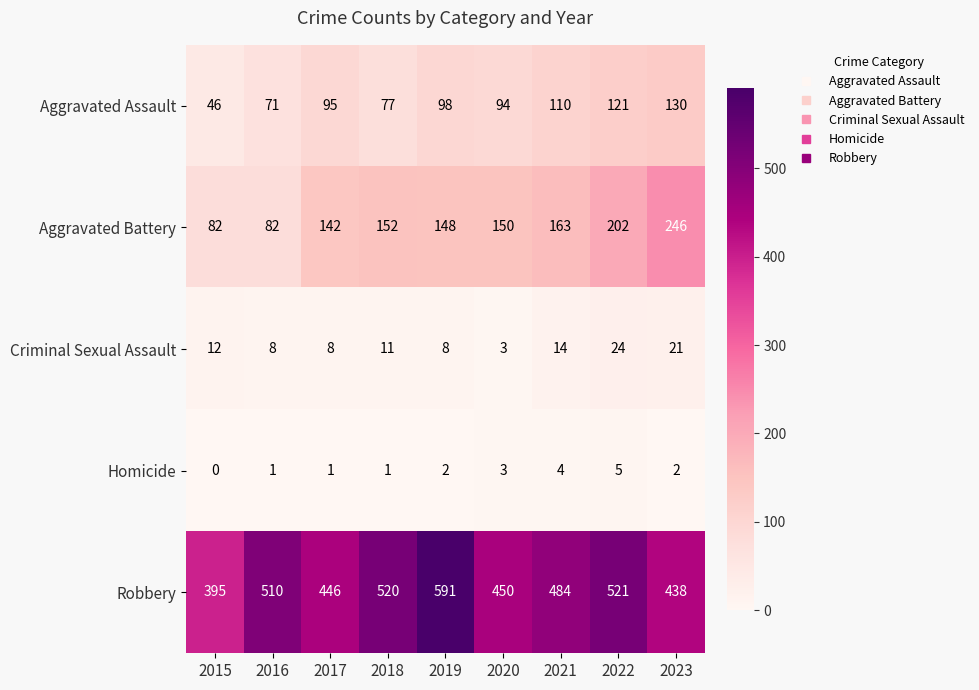

Which series has the widest spread of values?

Robbery